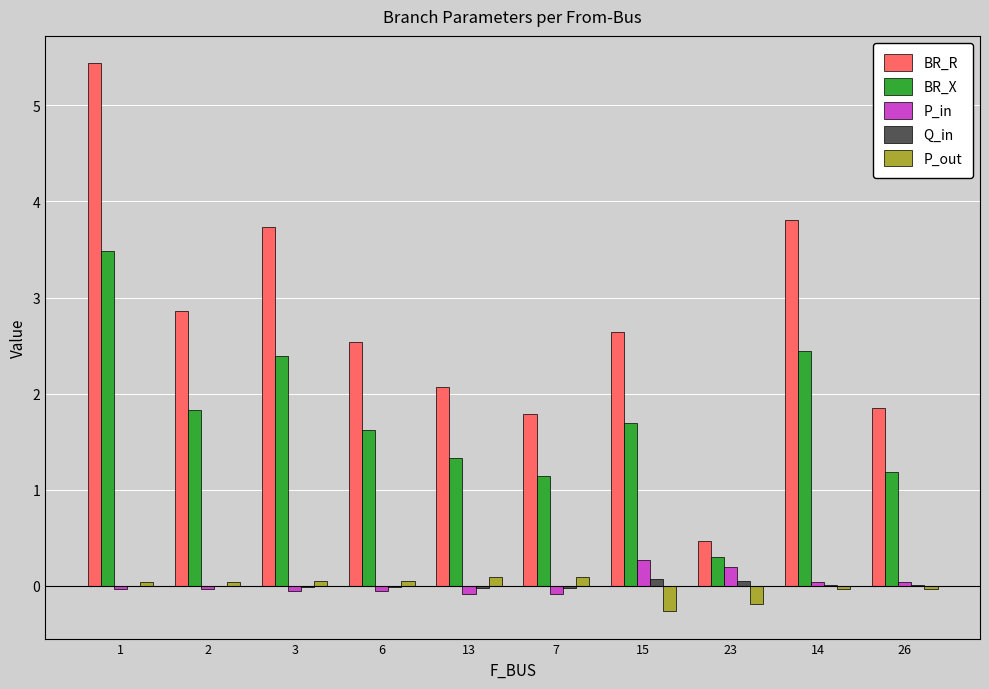

What is the maximum value shown in the chart?

5.4